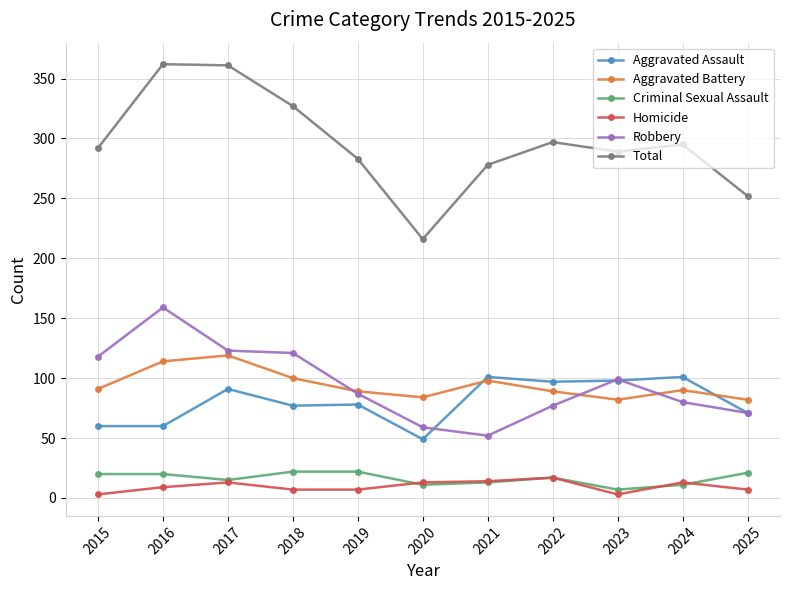

What value does the Criminal Sexual Assault series have at 2025, to the nearest 5?

20